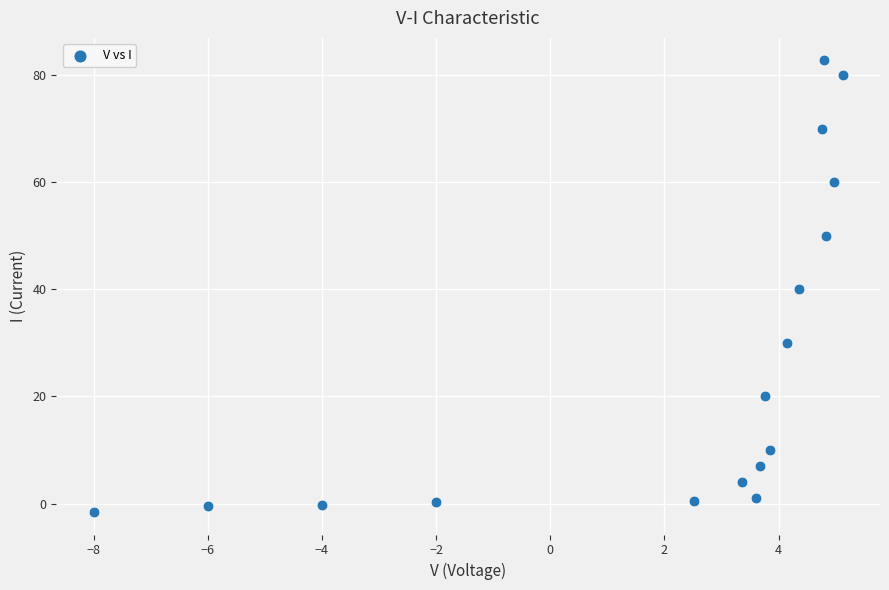

What is the range of X values (max minus min)?

13.1